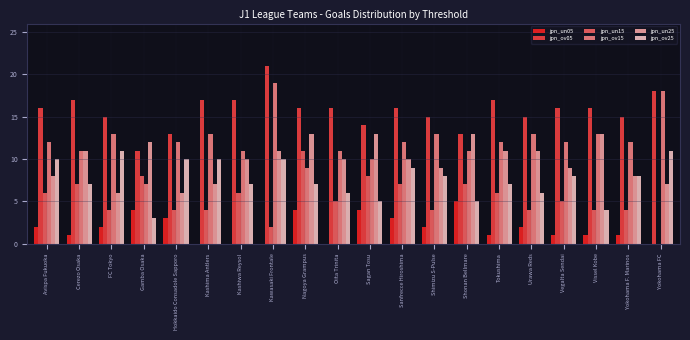

Which series has the largest total across all categories?

jpn_ov05